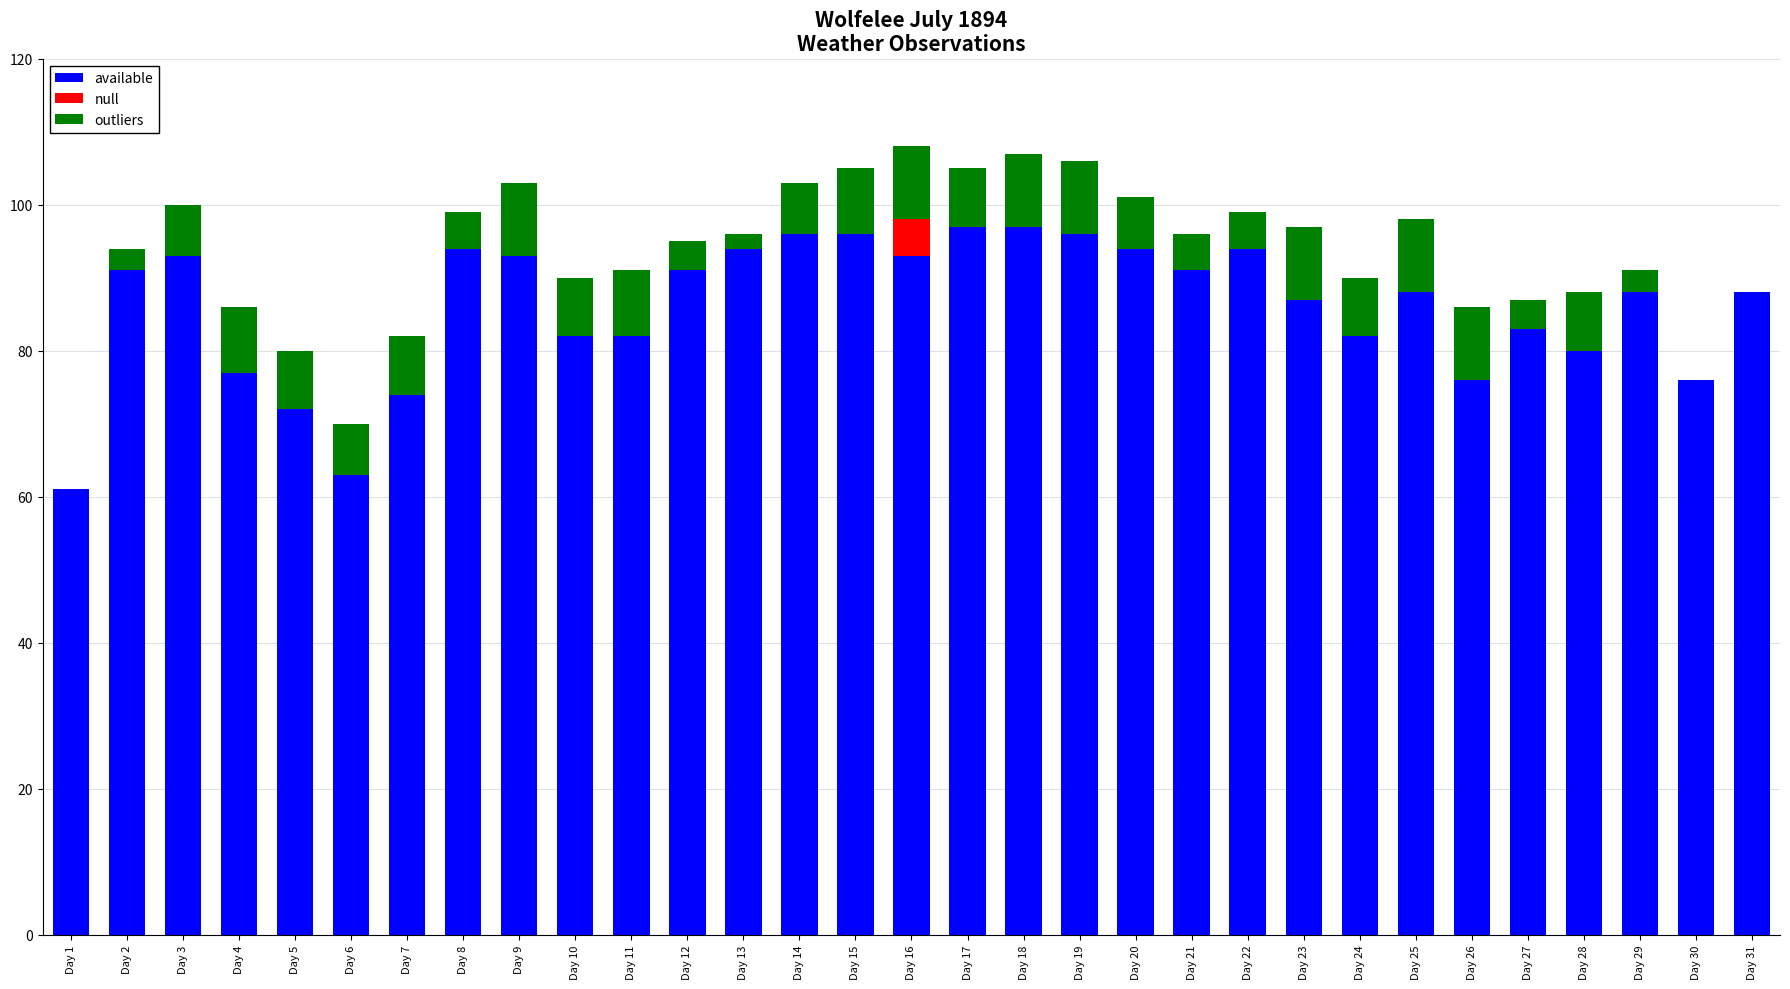

The value of available at Day 9 is 63. True or false?

False